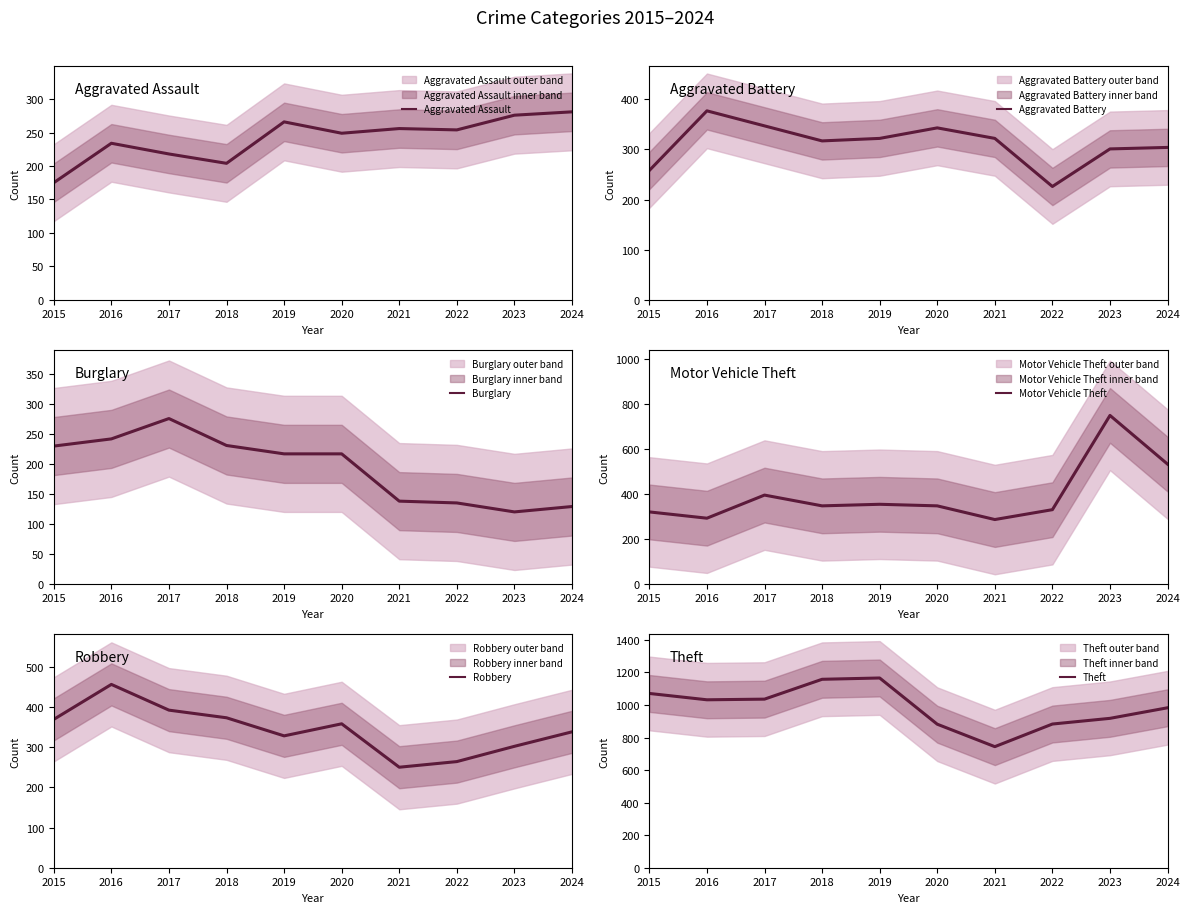

Reading right to left, transcribe all the data shown in this chart.

Aggravated Assault: 2024=281	2023=276	2022=254	2021=256	2020=249	2019=266	2018=204	2017=218	2016=234	2015=175
Aggravated Battery: 2024=304	2023=301	2022=226	2021=322	2020=343	2019=322	2018=317	2017=347	2016=377	2015=258
Burglary: 2024=129	2023=120	2022=135	2021=138	2020=217	2019=217	2018=231	2017=276	2016=242	2015=230
Motor Vehicle Theft: 2024=533	2023=750	2022=330	2021=286	2020=347	2019=354	2018=347	2017=395	2016=292	2015=320
Robbery: 2024=338	2023=302	2022=264	2021=250	2020=358	2019=328	2018=373	2017=392	2016=456	2015=369
Theft: 2024=983	2023=918	2022=883	2021=744	2020=882	2019=1166	2018=1158	2017=1036	2016=1032	2015=1071